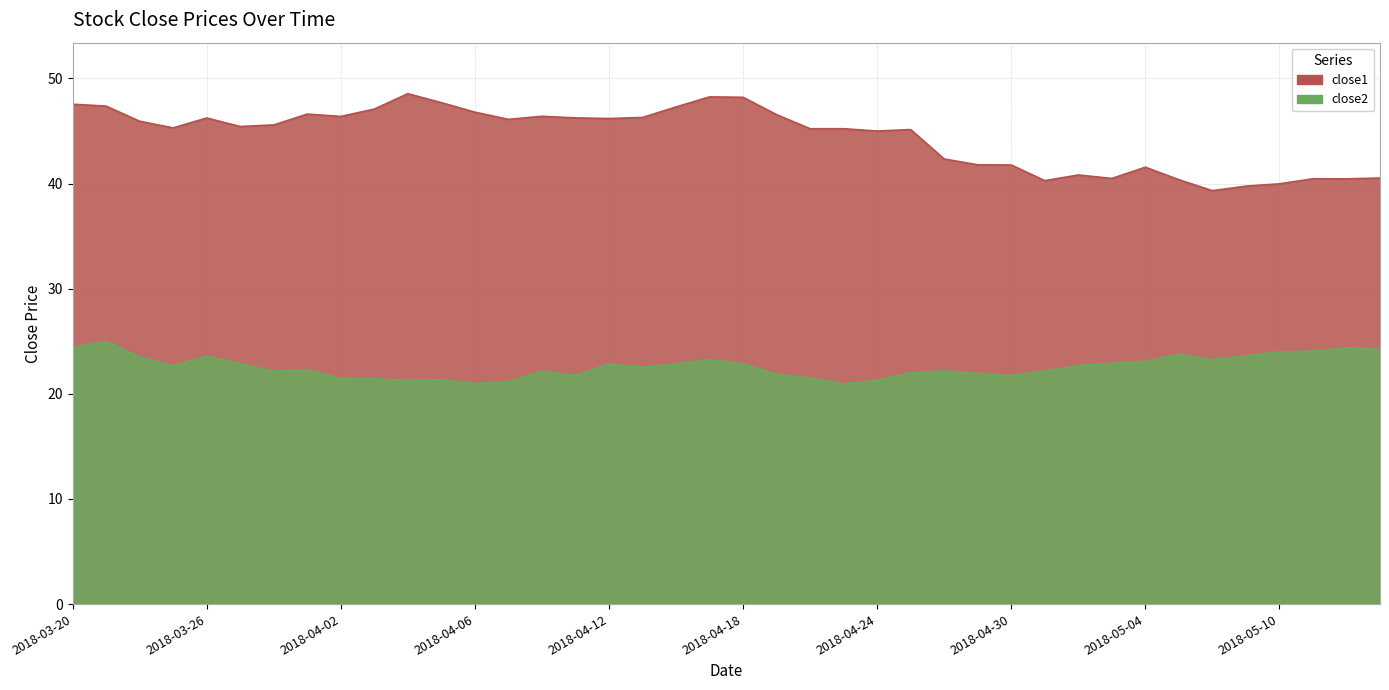

True or false: close1 and close2 cross at least once.

False